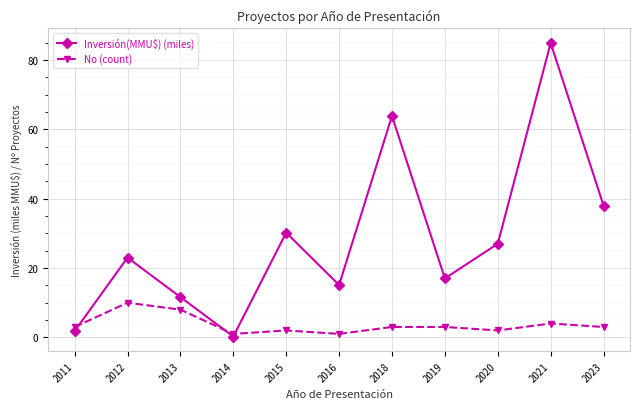

True or false: No (count) and Inversión(MMU$) (miles) intersect in this chart.

True